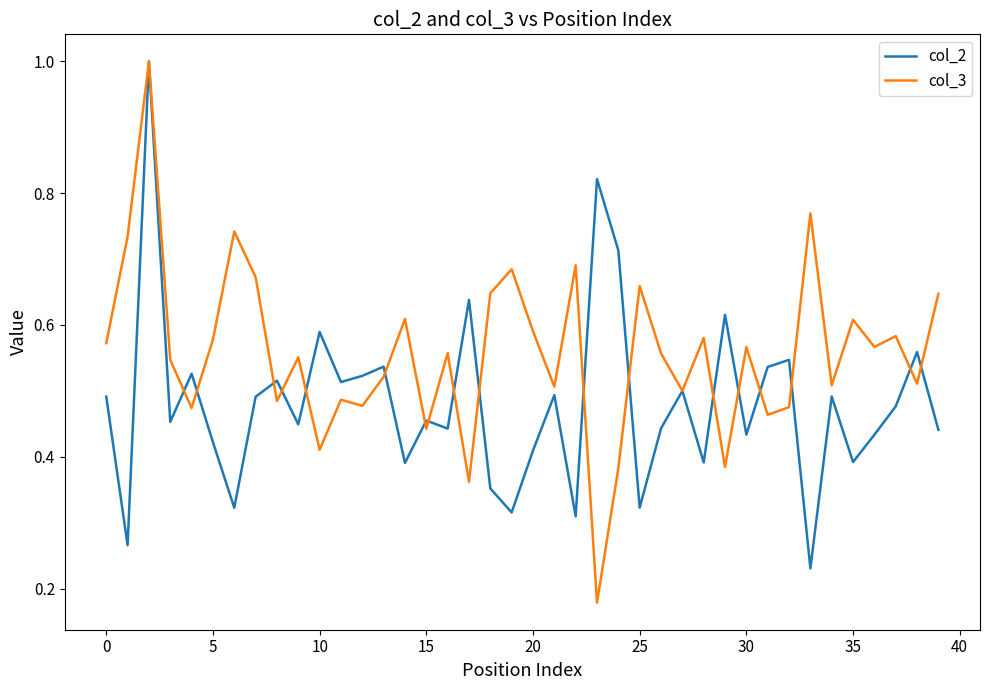

How many categories are shown in the chart?

40